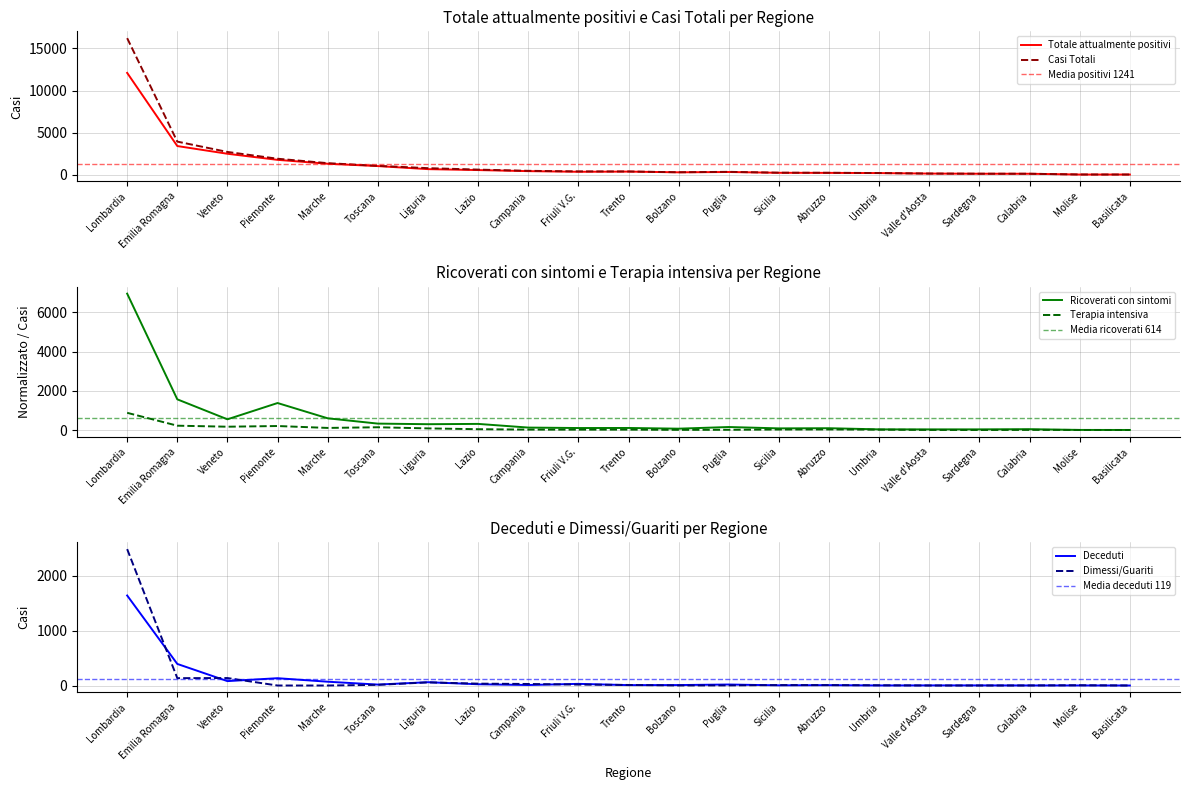

What is the maximum value shown in the chart?

16220